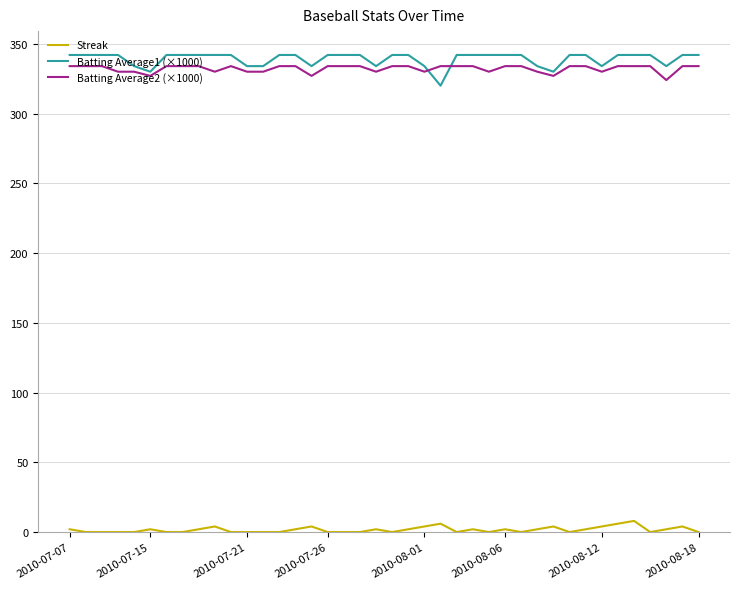

True or false: Streak and Batting Average1 (×1000) intersect in this chart.

False